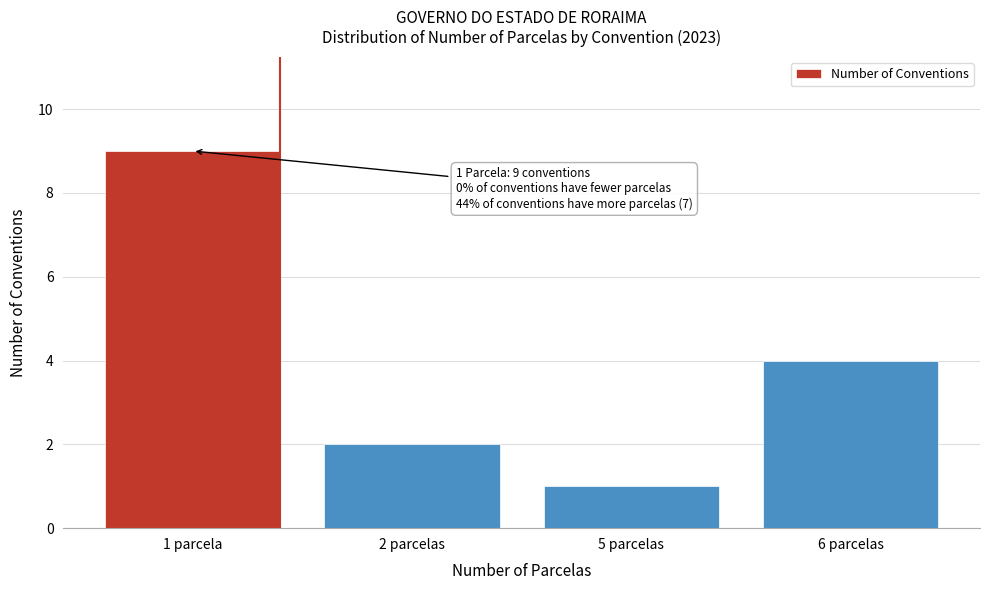

Reading left to right, extract all data points from this chart.

1 parcela=9	2 parcelas=2	5 parcelas=1	6 parcelas=4